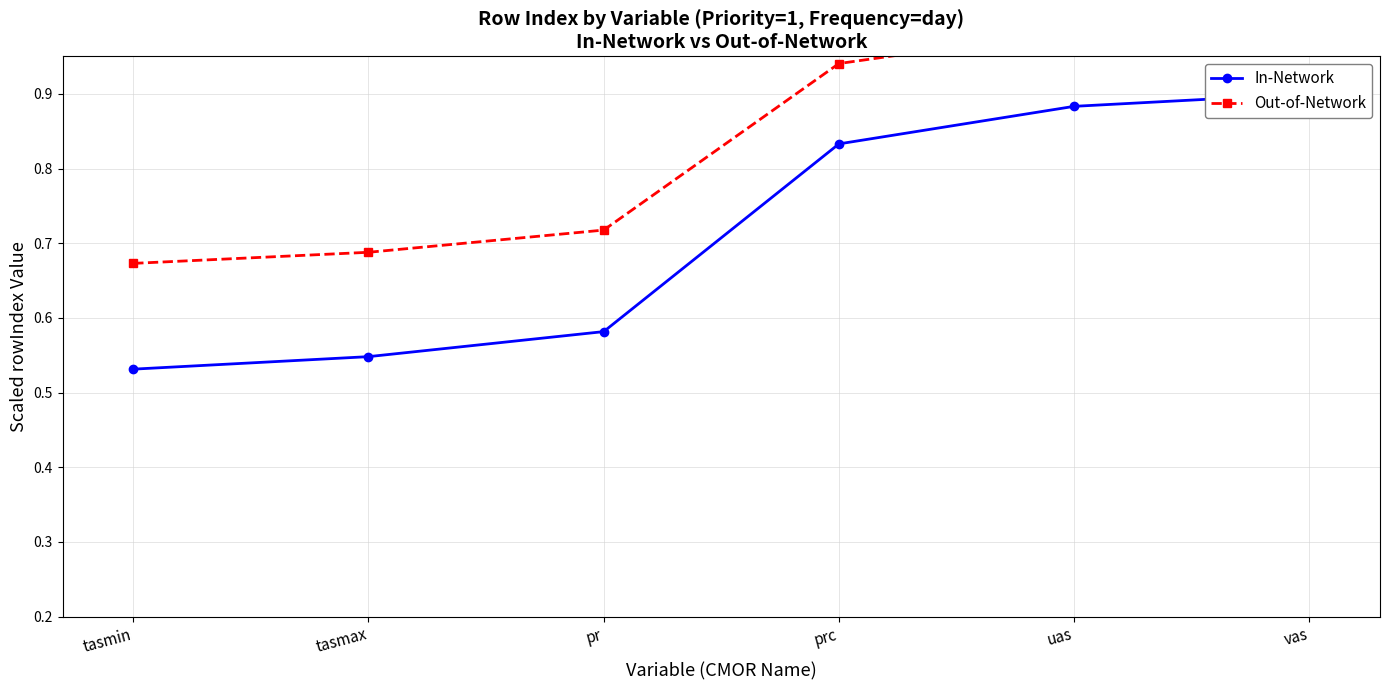

How many lines are shown in the chart?

2